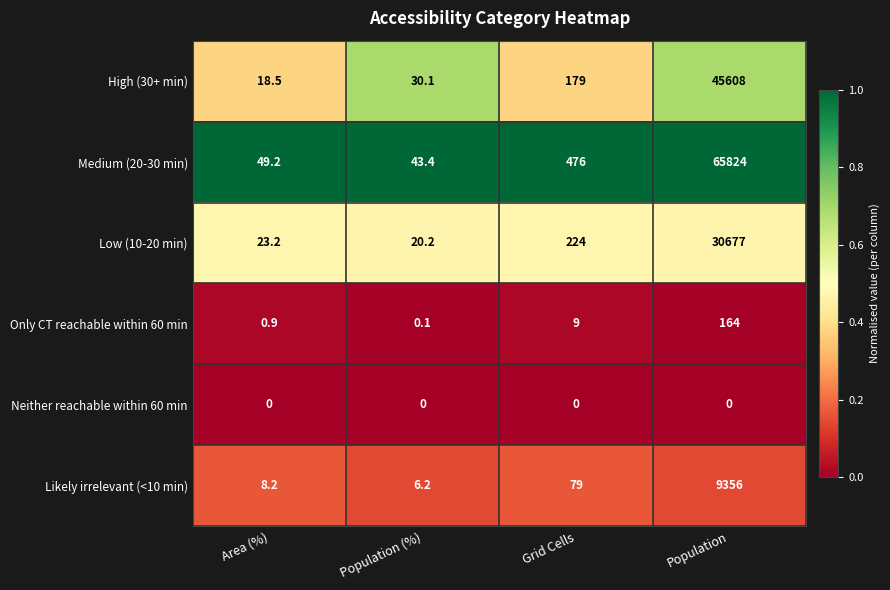

What is the total value across all series at Area (%)?

100.0